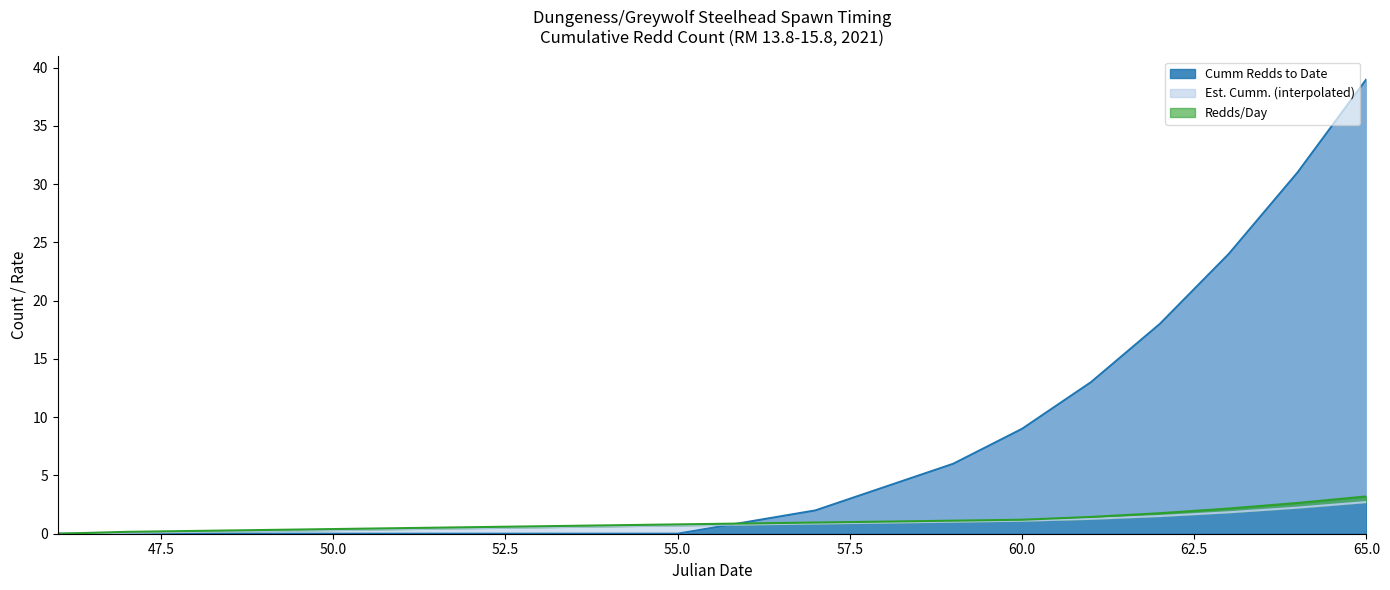

At which category is the sum across all series the highest?

65